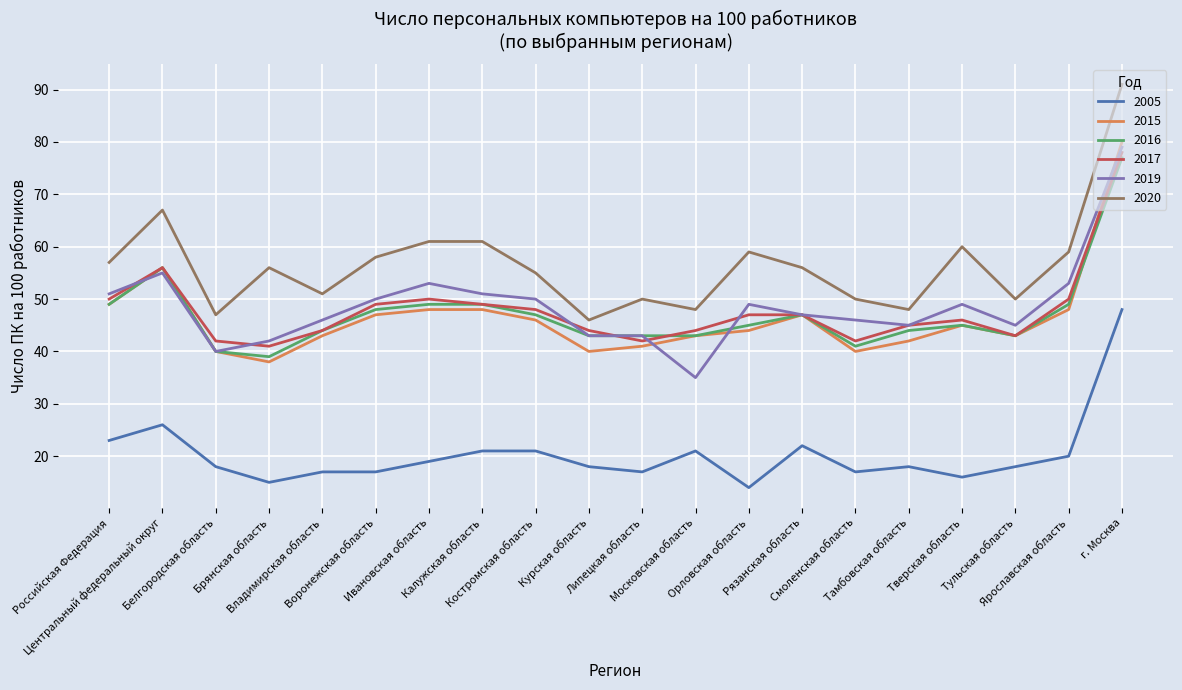

What is the highest value of the 2005 series?

48